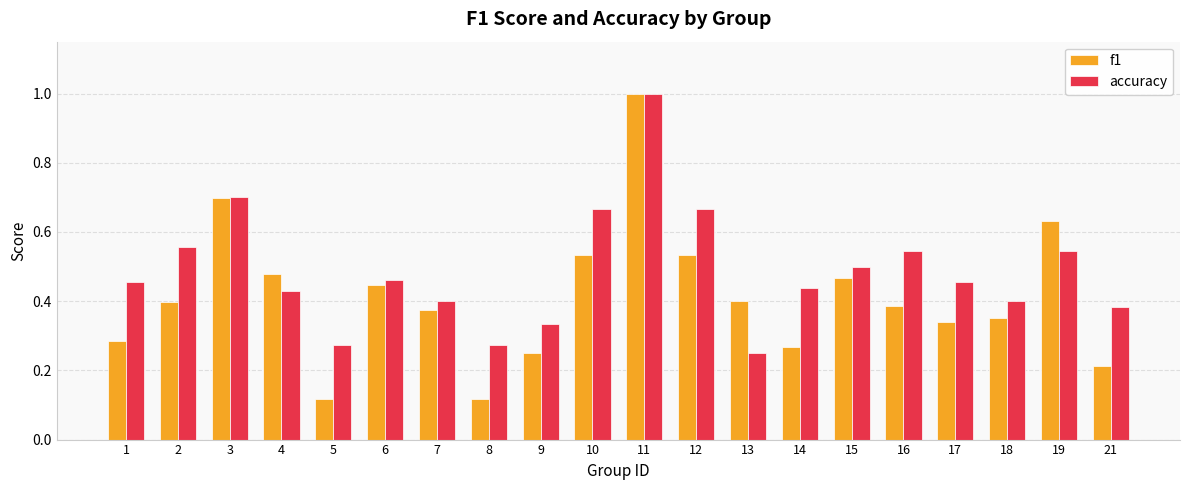

What are all the series names shown in the legend?

f1, accuracy